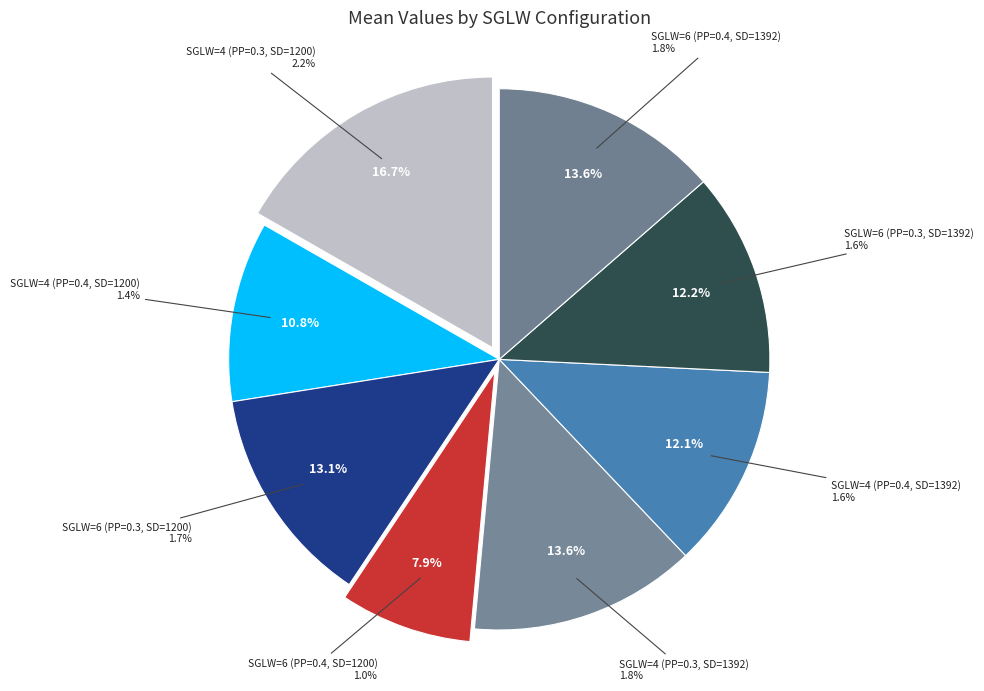

The SGLW=4 (PP=0.4, SD=1392) slice represents 5% of the pie. True or false?

False